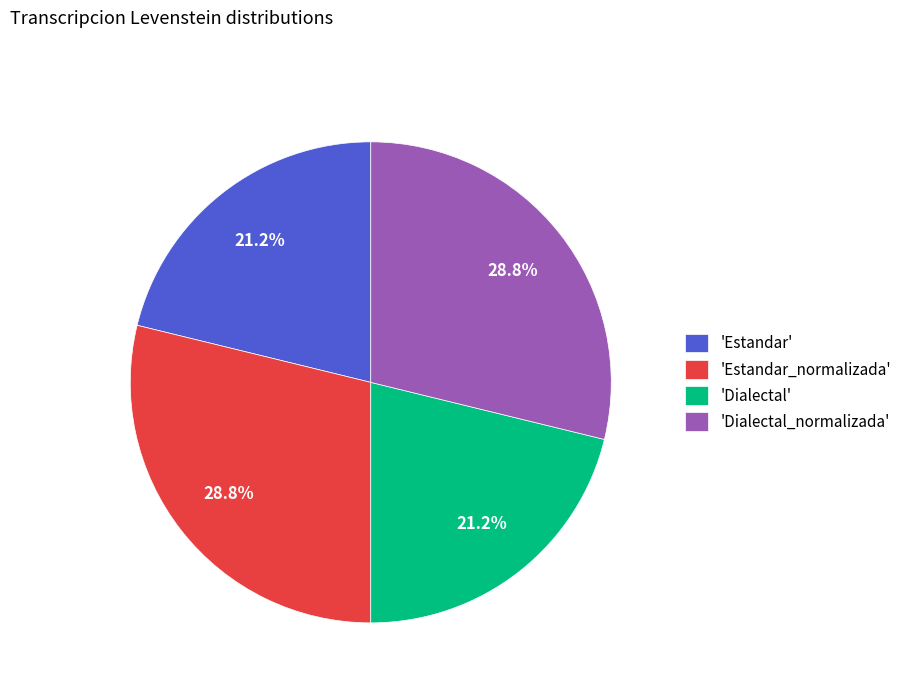

Approximately how many times larger is the value at 'Estandar' compared to 'Estandar_normalizada'?

0.7